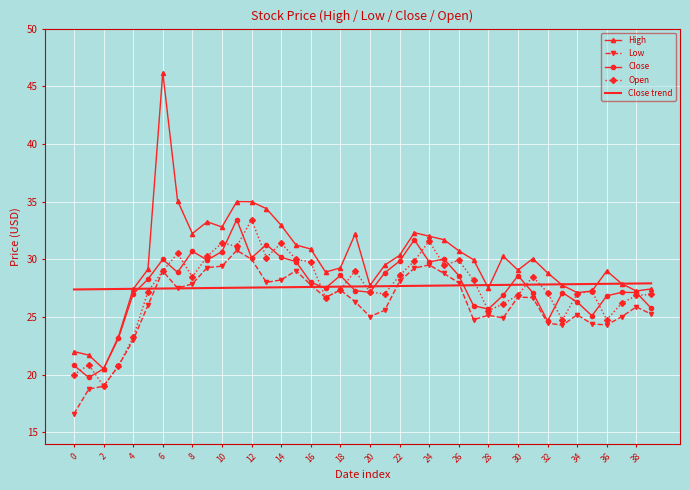

Which series has the largest range (max minus min)?

High